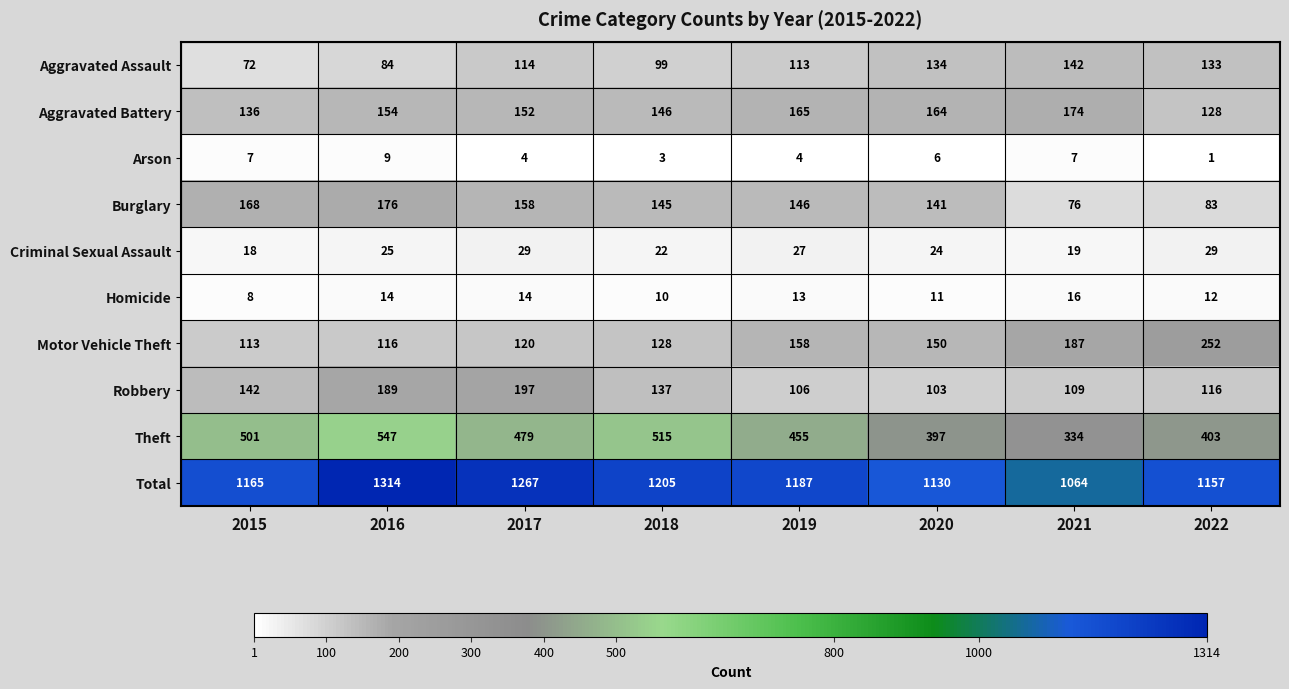

Which series has the widest spread of values?

Total